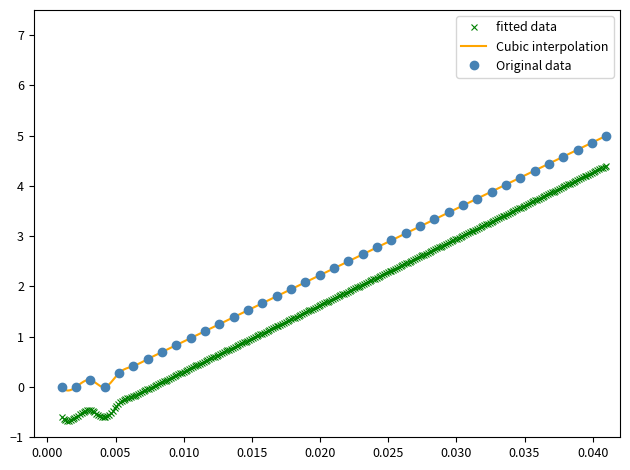

What is the value of the Original data point at the 7th from the left?

0.6